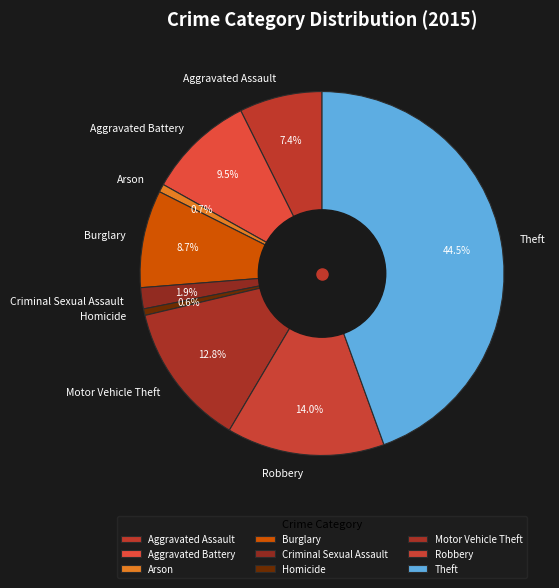

Between Motor Vehicle Theft and Aggravated Battery, which is larger?

Motor Vehicle Theft